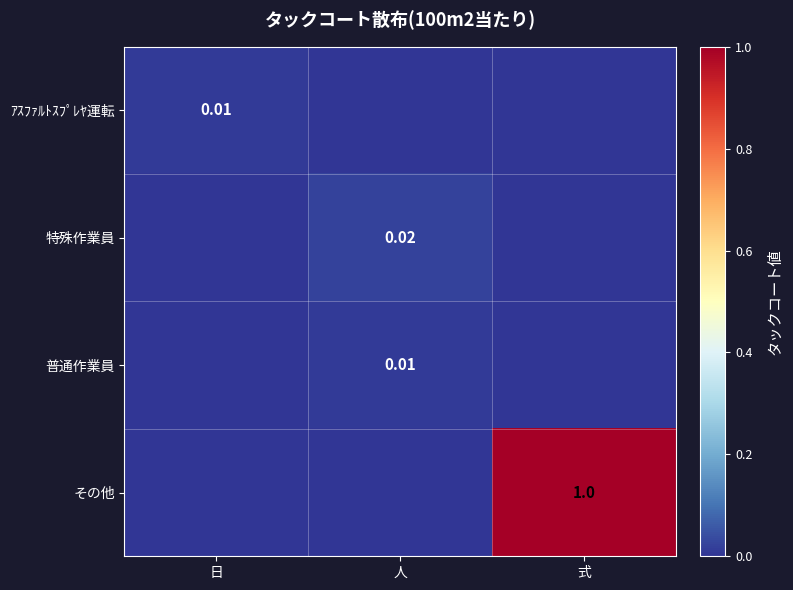

How many values in the ｱｽﾌｧﾙﾄｽﾌﾟﾚﾔ運転 series exceed 0?

1